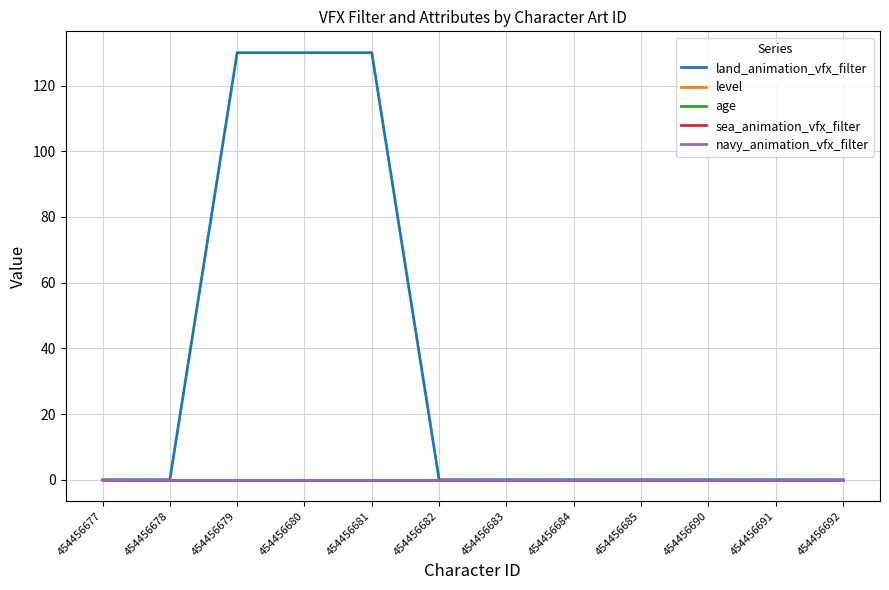

Is this an area chart (filled region under the line)?

No